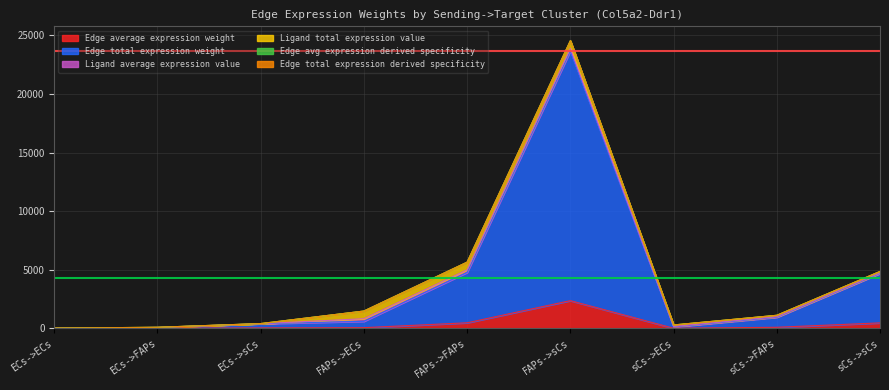

How many lines are shown in the chart?

6